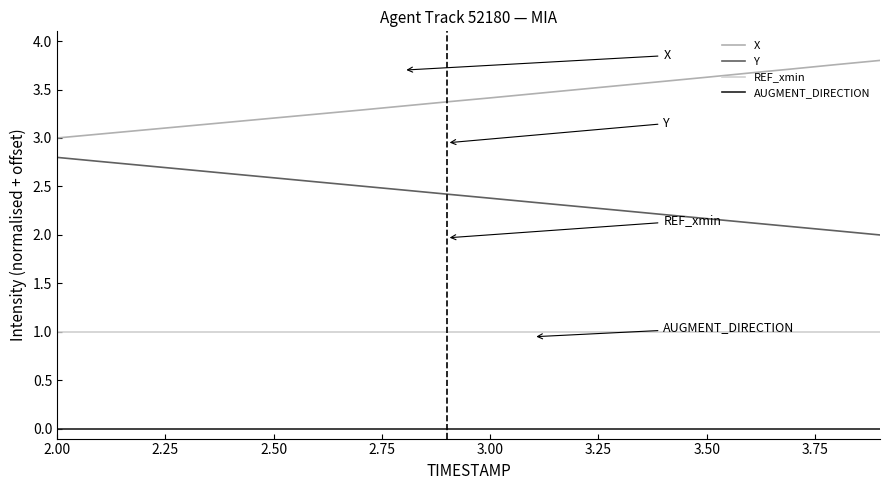

What is the difference between the maximum and minimum values in the Y series?

0.8